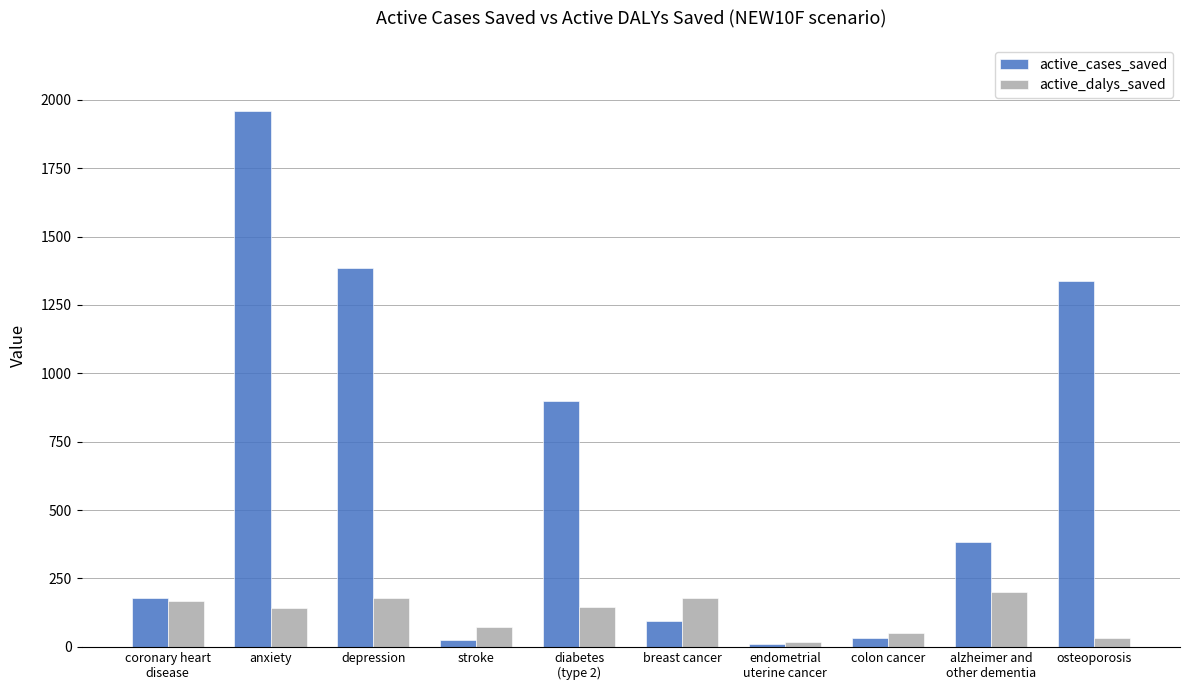

Does the chart contain stacked bars?

No